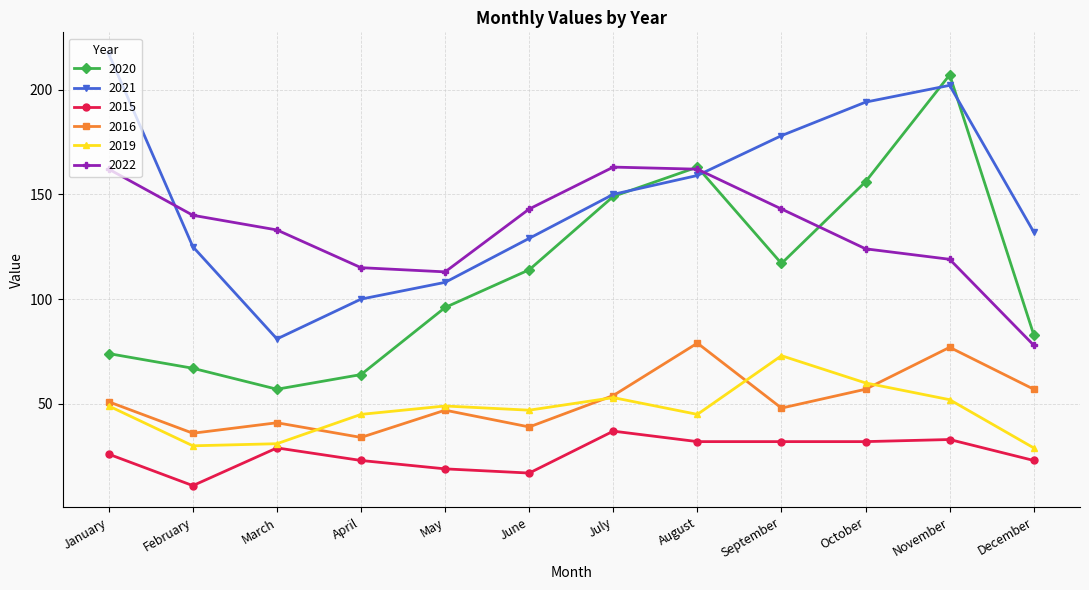

Count the number of categories in the chart.

12